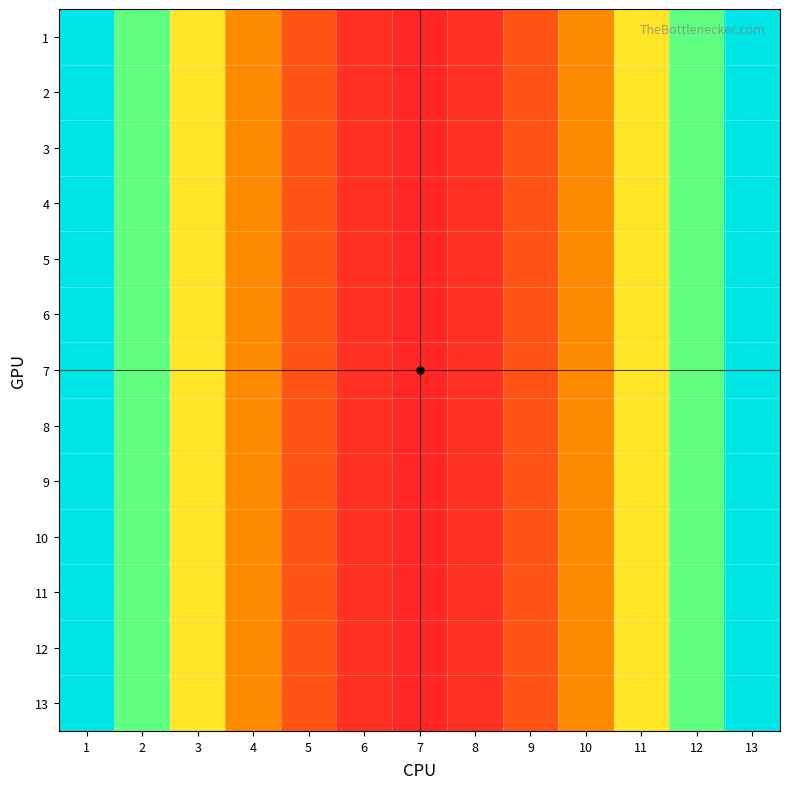

Which label corresponds to the smallest value in the chart?

7